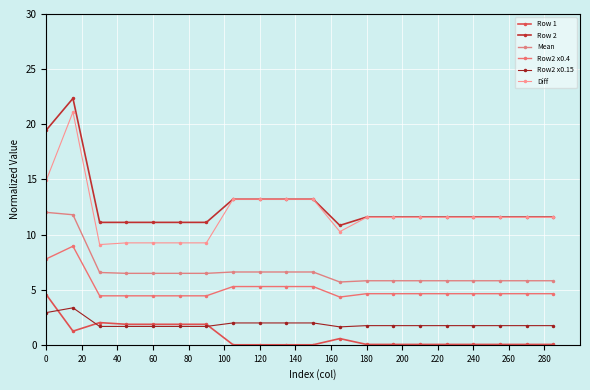

Which label corresponds to the smallest value in the chart?

140